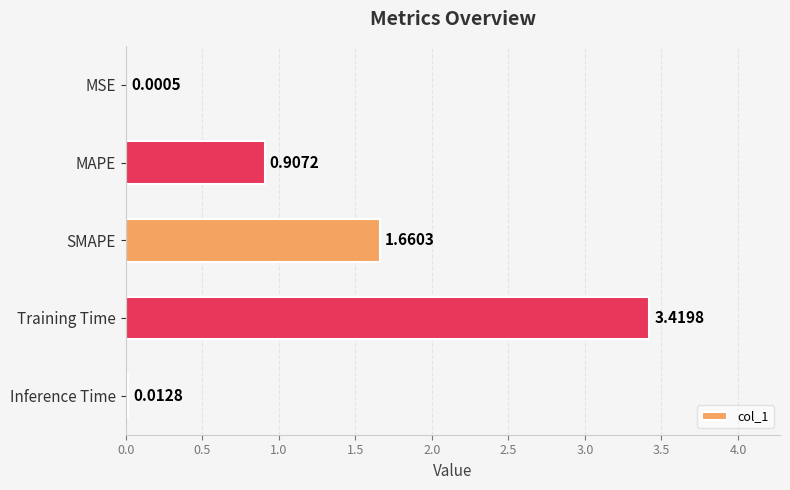

What is the sum of all values?

6.0